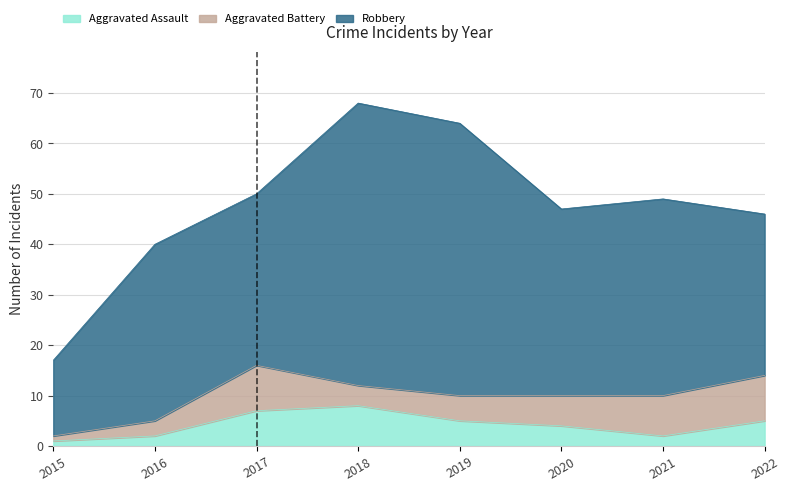

What is the greatest value displayed?

56